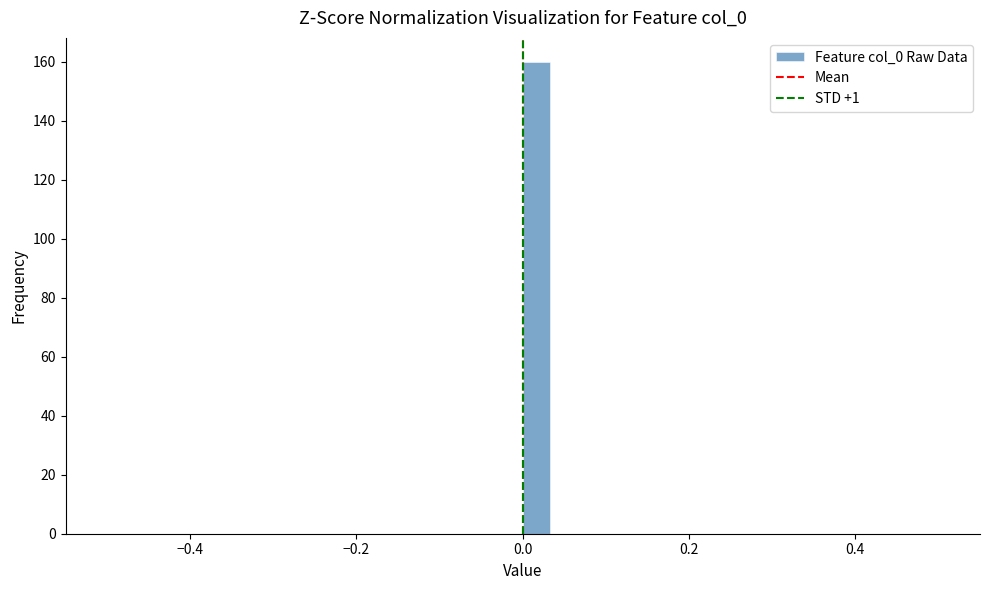

Around what value on the x-axis is the tallest bar? Give the approximate position of its centre, as read against the axis.

0.02